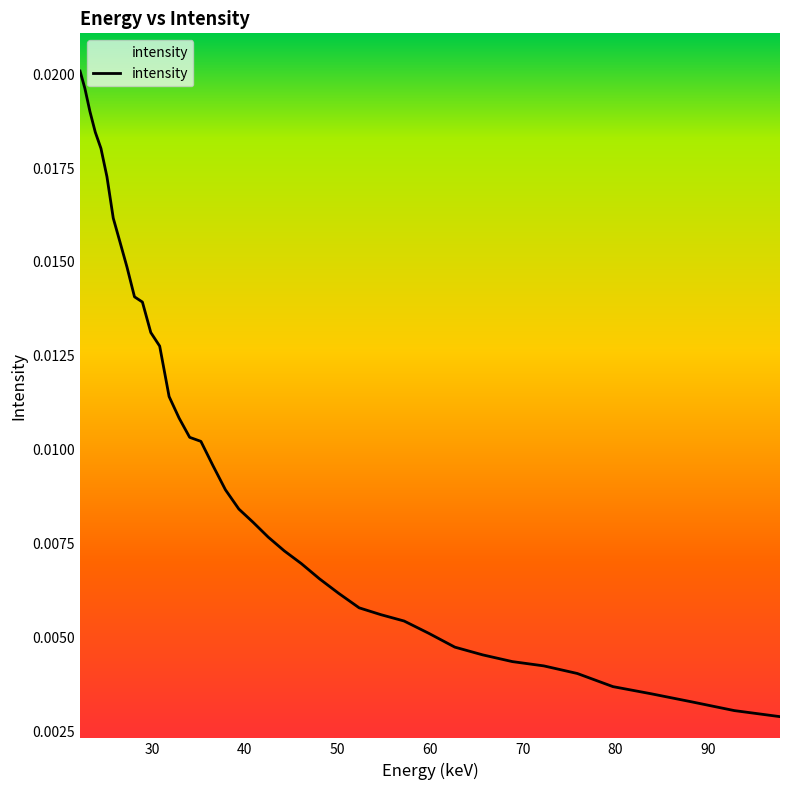

How many values are between 0 and 1?

40